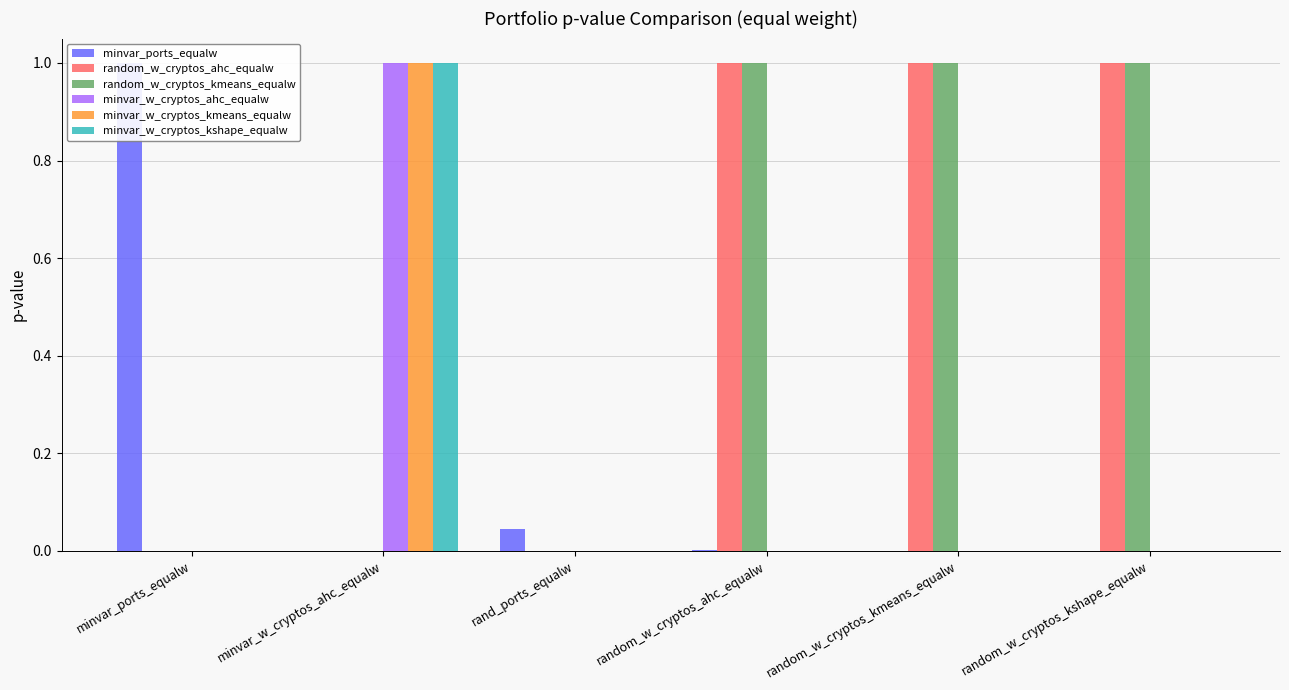

How many series are shown in this chart?

6